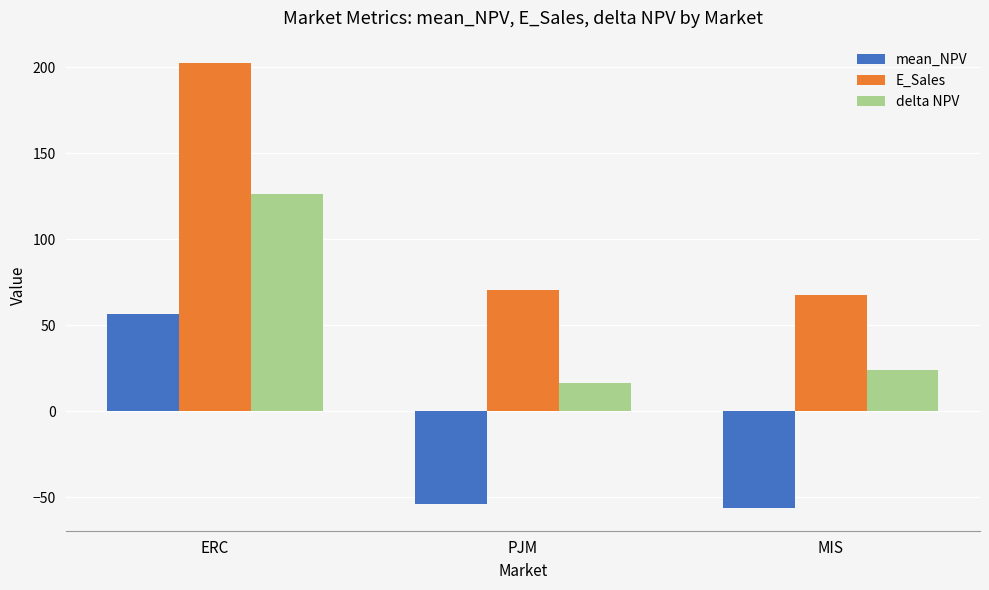

At which label is delta NPV closest to 71?

MIS